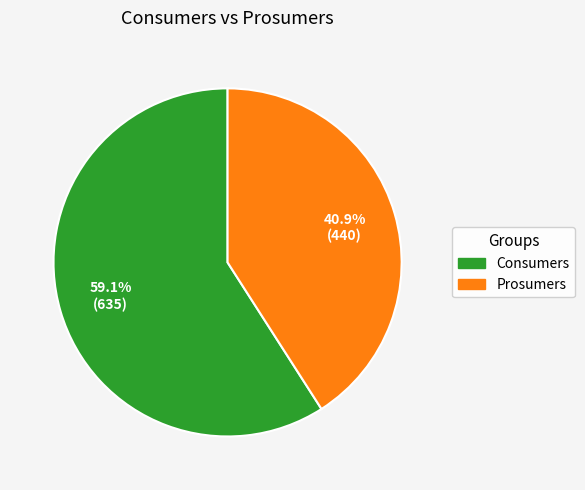

Between Prosumers and Consumers, which is larger?

Consumers